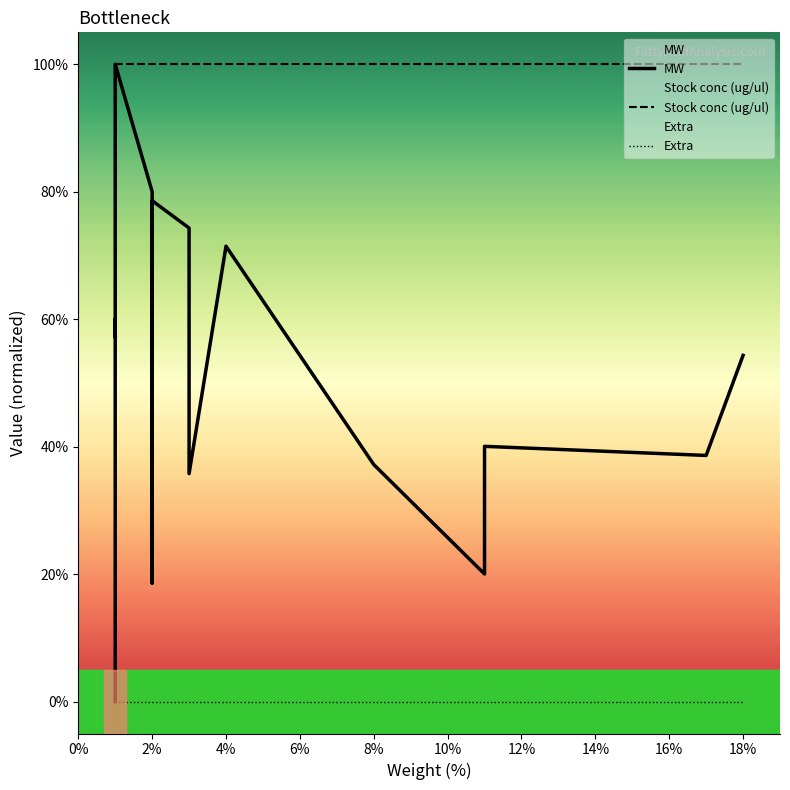

True or false: MW and Stock conc (ug/ul) cross at least once.

False